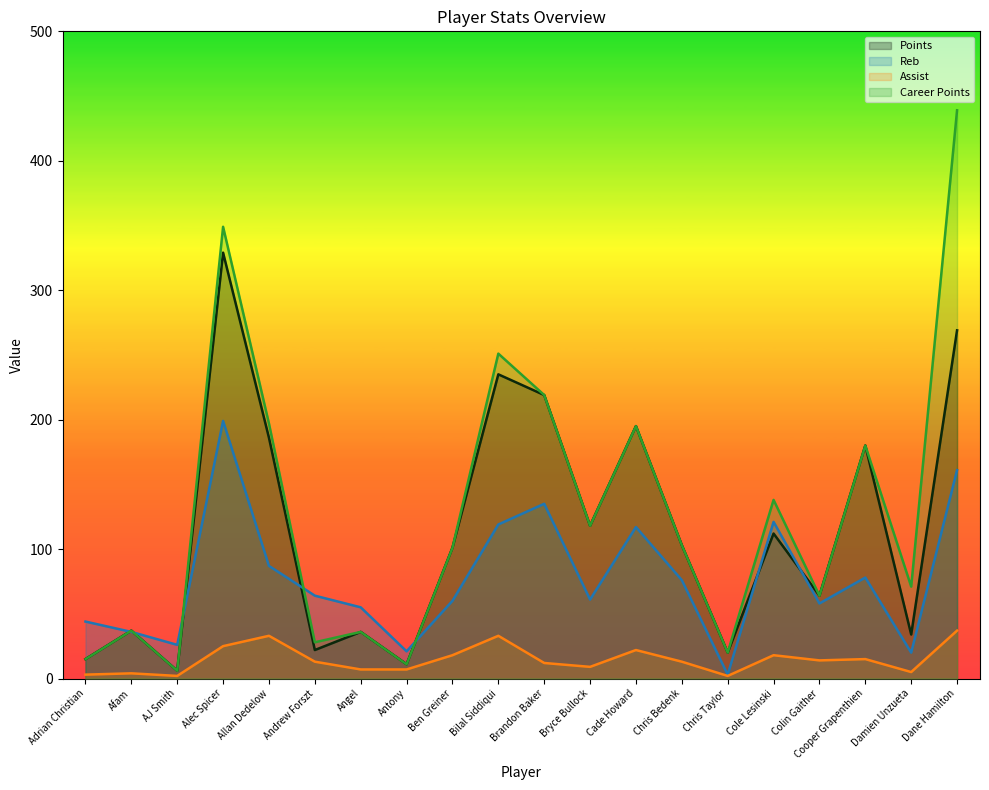

Reading left to right, extract all data points from this chart.

Points: 15	37	6	329	186	22	36	11	101	235	219	118	195	103	20	112	64	180	34	269
Reb: 44	36	26	199	87	64	55	21	60	119	135	61	117	76	3	121	58	78	20	161
Assist: 3	4	2	25	33	13	7	7	18	33	12	9	22	13	2	18	14	15	5	37
Career Points: 15	37	6	349	197	28	36	11	101	251	219	118	195	103	20	138	64	180	71	439